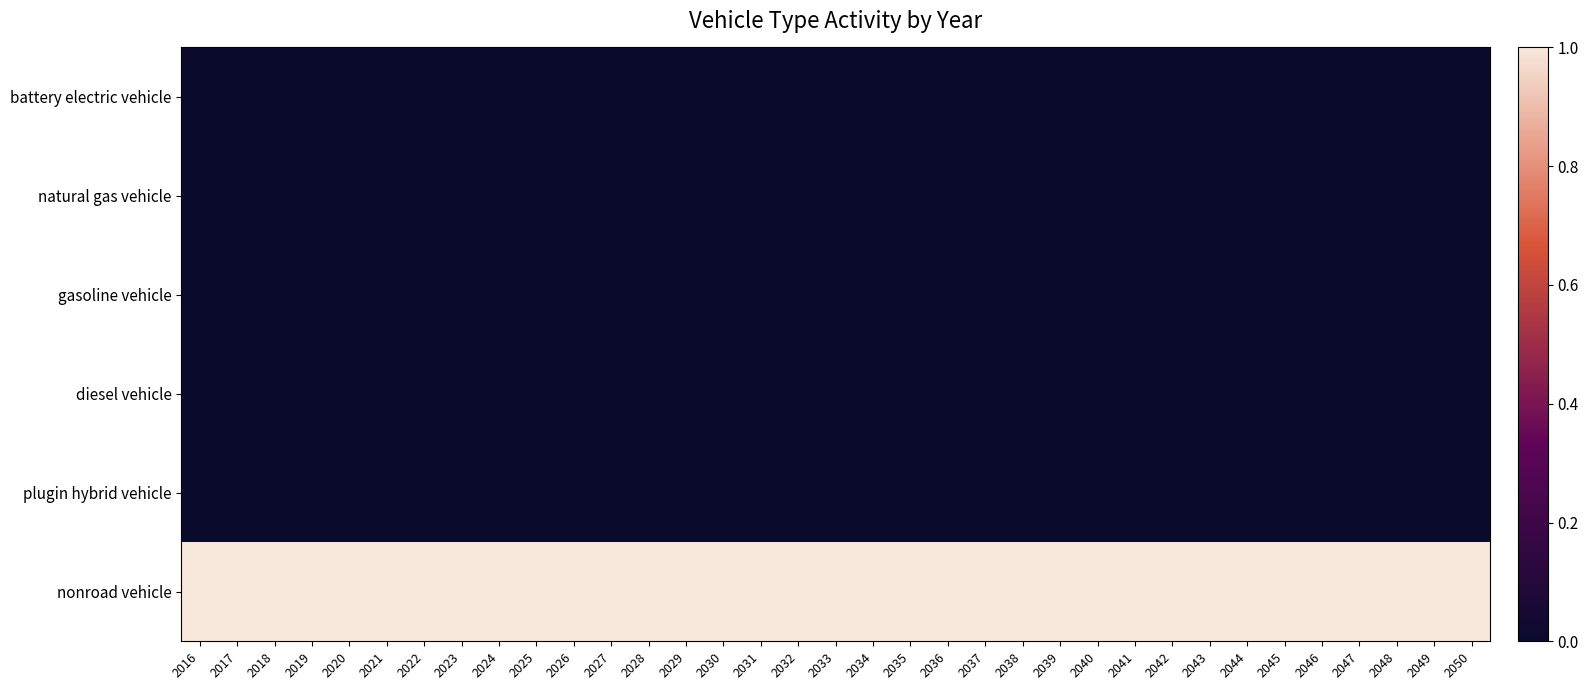

Reading left to right, transcribe all the data shown in this chart.

battery electric vehicle: 2016=0	2017=0	2018=0	2019=0	2020=0	2021=0	2022=0	2023=0	2024=0	2025=0	2026=0	2027=0	2028=0	2029=0	2030=0	2031=0	2032=0	2033=0	2034=0	2035=0	2036=0	2037=0	2038=0	2039=0	2040=0	2041=0	2042=0	2043=0	2044=0	2045=0	2046=0	2047=0	2048=0	2049=0	2050=0
natural gas vehicle: 2016=0	2017=0	2018=0	2019=0	2020=0	2021=0	2022=0	2023=0	2024=0	2025=0	2026=0	2027=0	2028=0	2029=0	2030=0	2031=0	2032=0	2033=0	2034=0	2035=0	2036=0	2037=0	2038=0	2039=0	2040=0	2041=0	2042=0	2043=0	2044=0	2045=0	2046=0	2047=0	2048=0	2049=0	2050=0
gasoline vehicle: 2016=0	2017=0	2018=0	2019=0	2020=0	2021=0	2022=0	2023=0	2024=0	2025=0	2026=0	2027=0	2028=0	2029=0	2030=0	2031=0	2032=0	2033=0	2034=0	2035=0	2036=0	2037=0	2038=0	2039=0	2040=0	2041=0	2042=0	2043=0	2044=0	2045=0	2046=0	2047=0	2048=0	2049=0	2050=0
diesel vehicle: 2016=0	2017=0	2018=0	2019=0	2020=0	2021=0	2022=0	2023=0	2024=0	2025=0	2026=0	2027=0	2028=0	2029=0	2030=0	2031=0	2032=0	2033=0	2034=0	2035=0	2036=0	2037=0	2038=0	2039=0	2040=0	2041=0	2042=0	2043=0	2044=0	2045=0	2046=0	2047=0	2048=0	2049=0	2050=0
plugin hybrid vehicle: 2016=0	2017=0	2018=0	2019=0	2020=0	2021=0	2022=0	2023=0	2024=0	2025=0	2026=0	2027=0	2028=0	2029=0	2030=0	2031=0	2032=0	2033=0	2034=0	2035=0	2036=0	2037=0	2038=0	2039=0	2040=0	2041=0	2042=0	2043=0	2044=0	2045=0	2046=0	2047=0	2048=0	2049=0	2050=0
nonroad vehicle: 2016=1	2017=1	2018=1	2019=1	2020=1	2021=1	2022=1	2023=1	2024=1	2025=1	2026=1	2027=1	2028=1	2029=1	2030=1	2031=1	2032=1	2033=1	2034=1	2035=1	2036=1	2037=1	2038=1	2039=1	2040=1	2041=1	2042=1	2043=1	2044=1	2045=1	2046=1	2047=1	2048=1	2049=1	2050=1